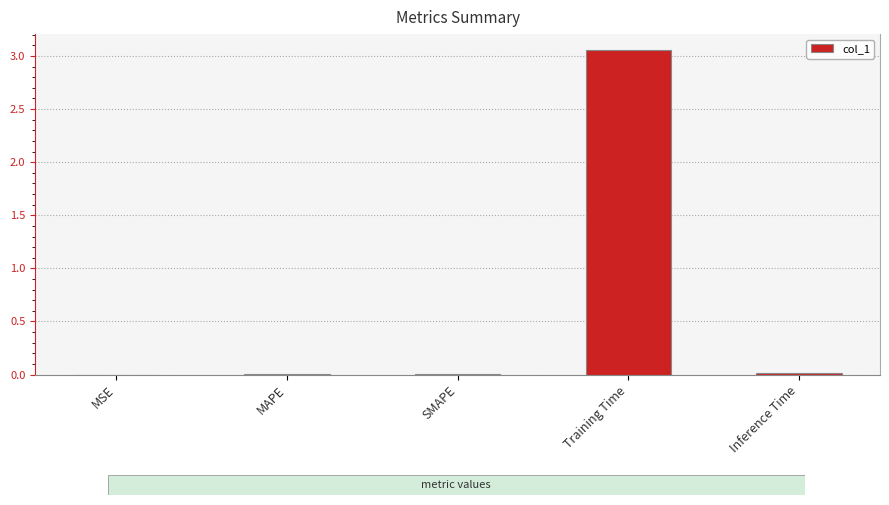

Are the bars grouped side by side (vs. stacked)?

No